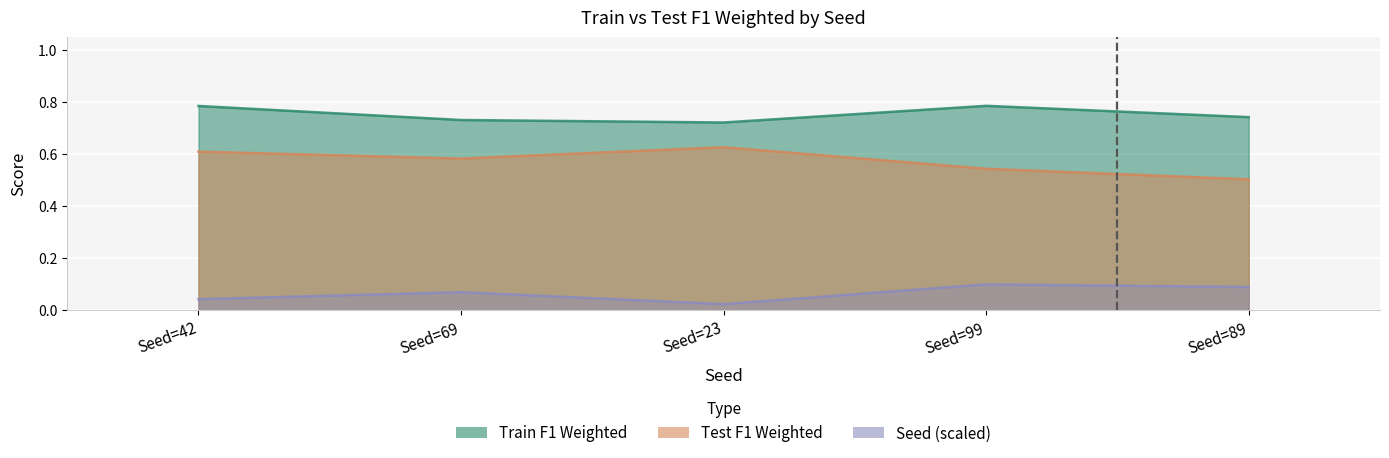

Which series has the widest spread of values?

Test F1 Weighted